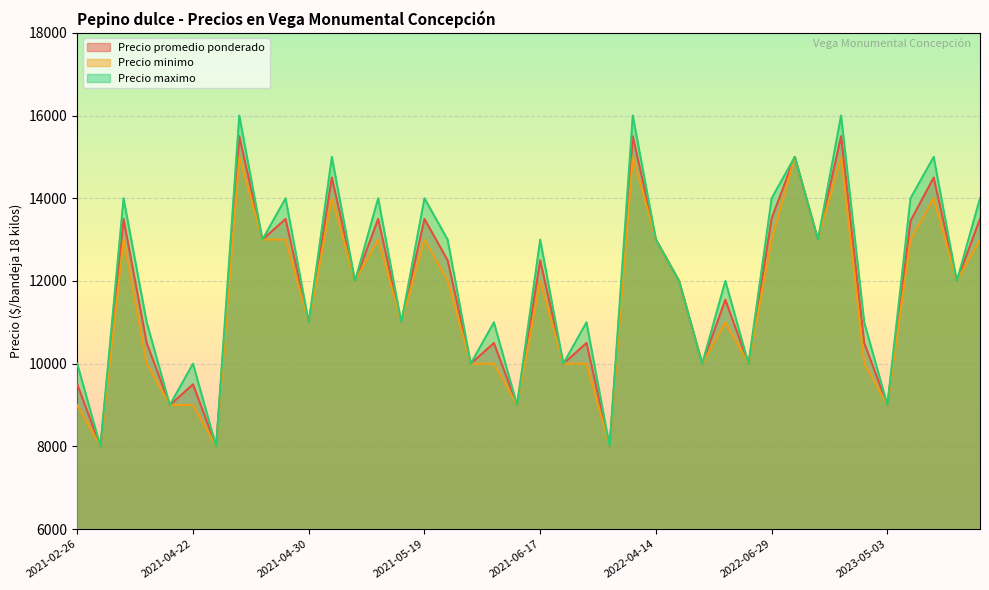

What is the label of the 30th point from the right?

2021-04-30